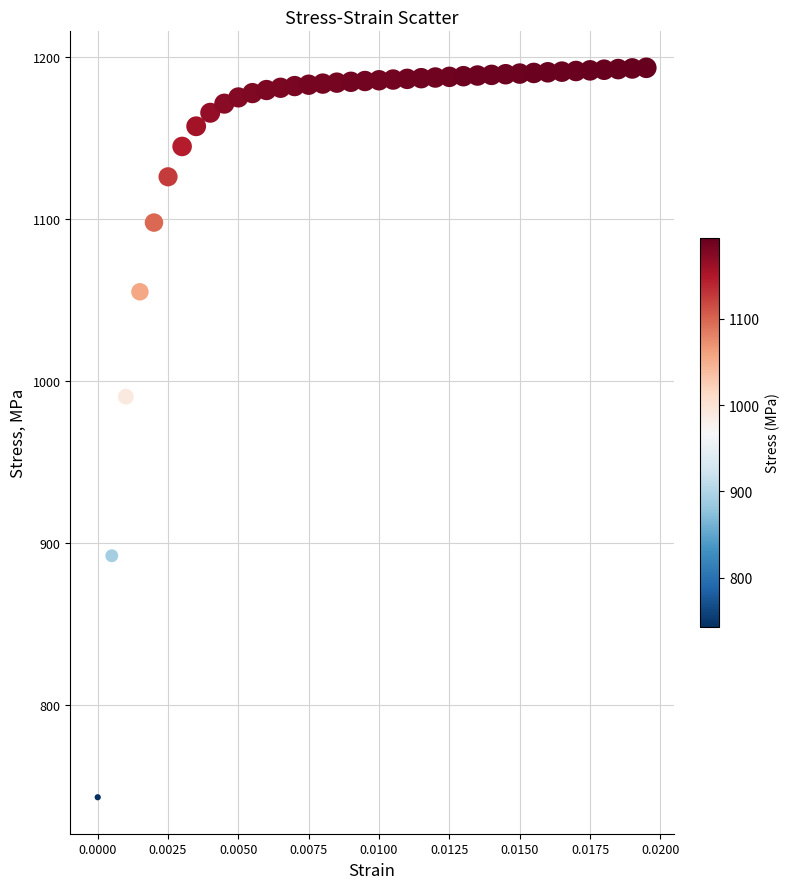

What is the range of Y values (max minus min)?

450.8